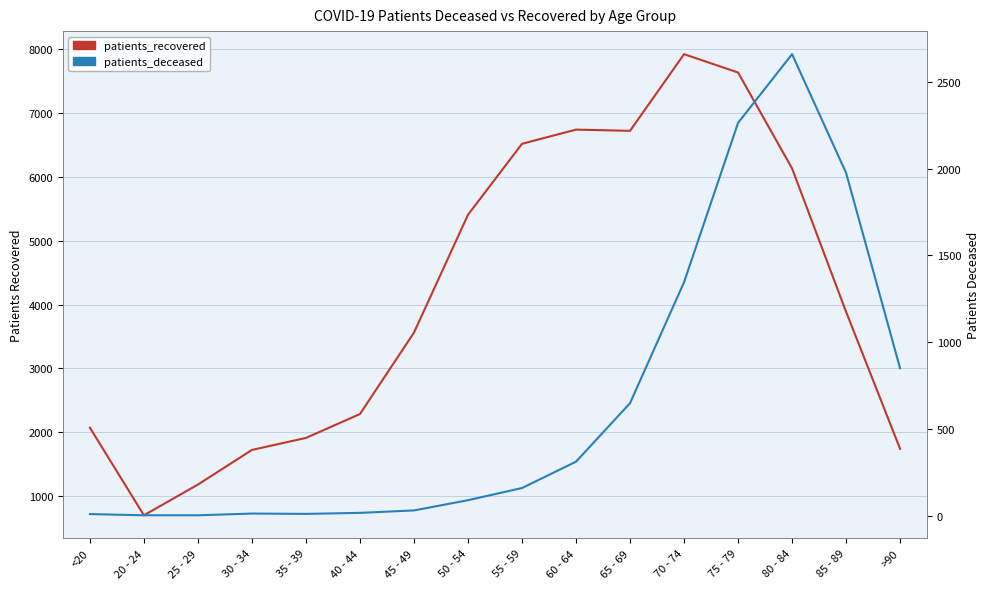

Rank the series at 20 - 24 from lowest to highest value.

patients_deceased, patients_recovered